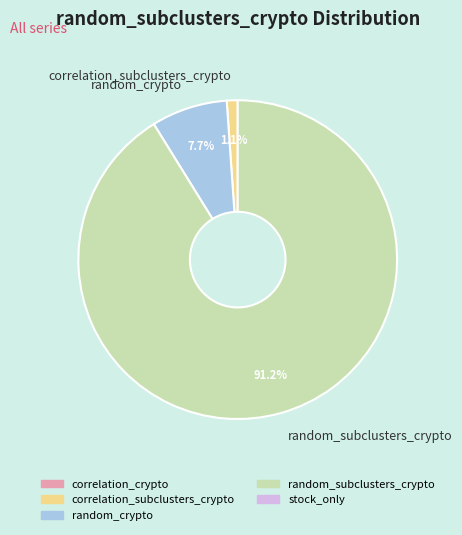

Between random_subclusters_crypto and correlation_subclusters_crypto, which is larger?

random_subclusters_crypto